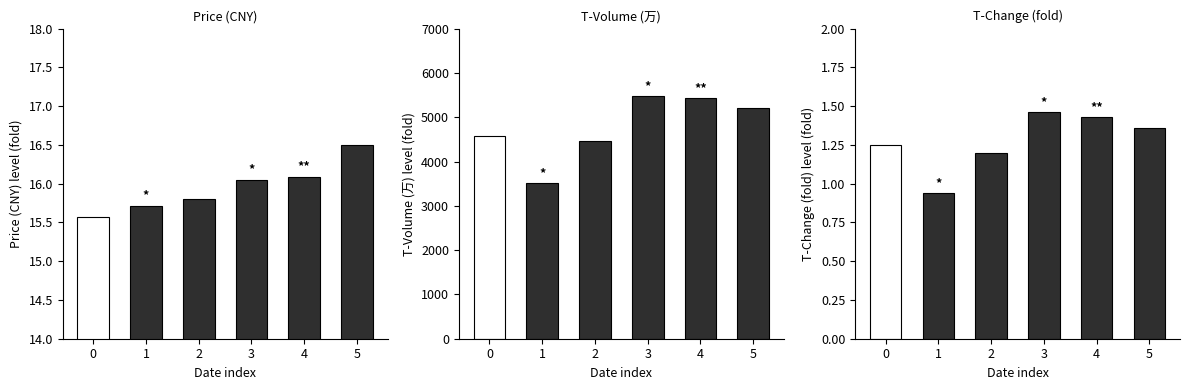

Which series has the largest range (max minus min)?

t_volume